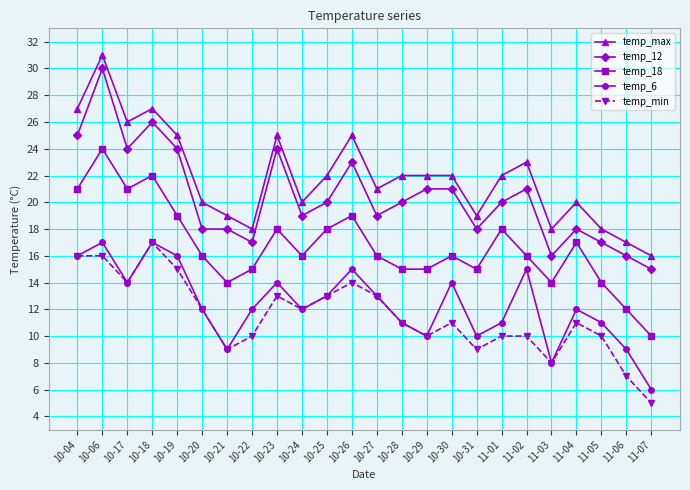

True or false: temp_12 and temp_min cross at least once.

False